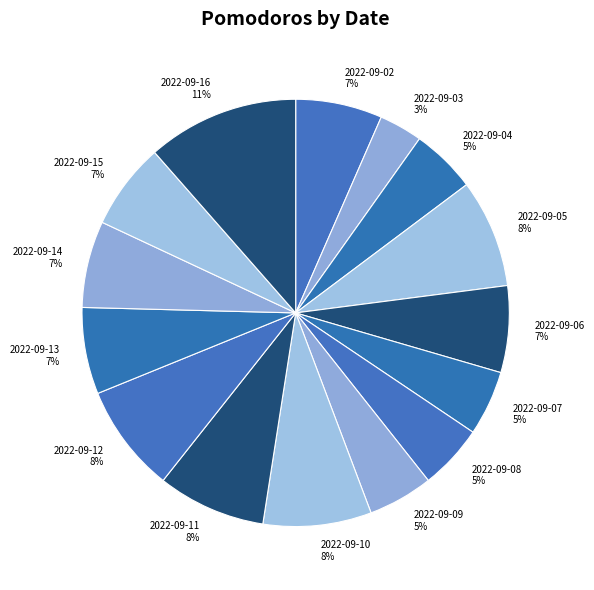

To the nearest percent, what portion does 2022-09-13 represent?

7%